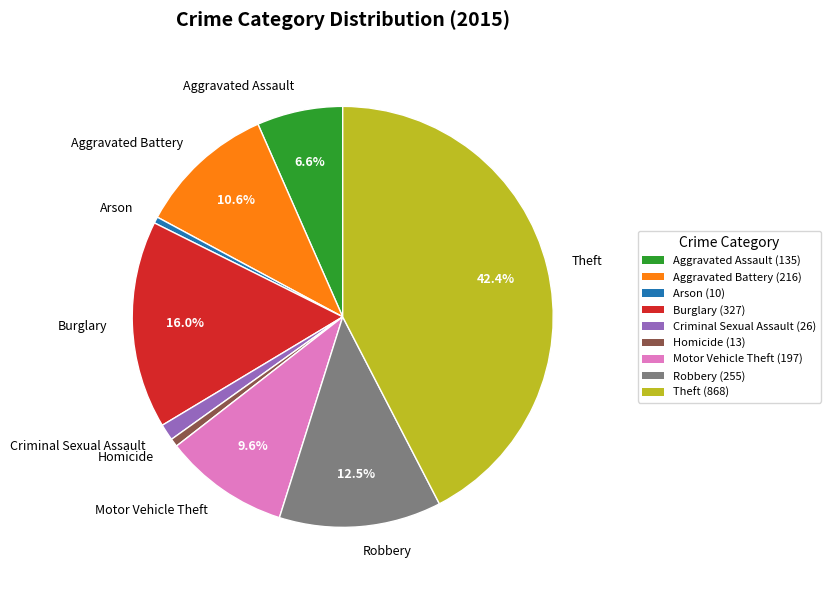

The Aggravated Assault slice represents 21% of the pie. True or false?

False